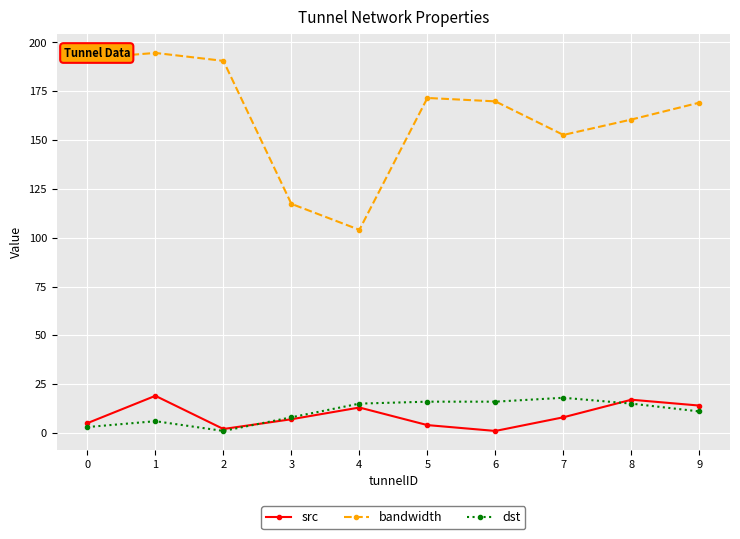

True or false: bandwidth and dst cross at least once.

False